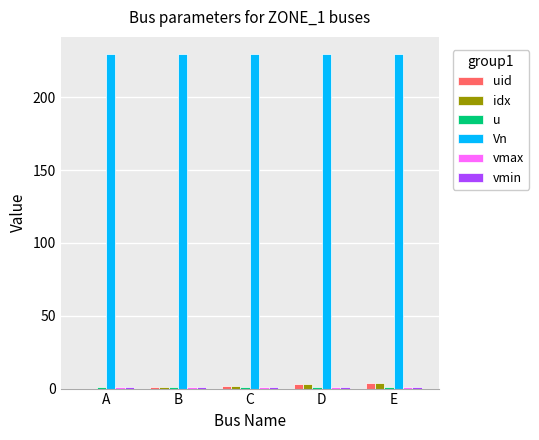

Which series has the largest total across all categories?

Vn